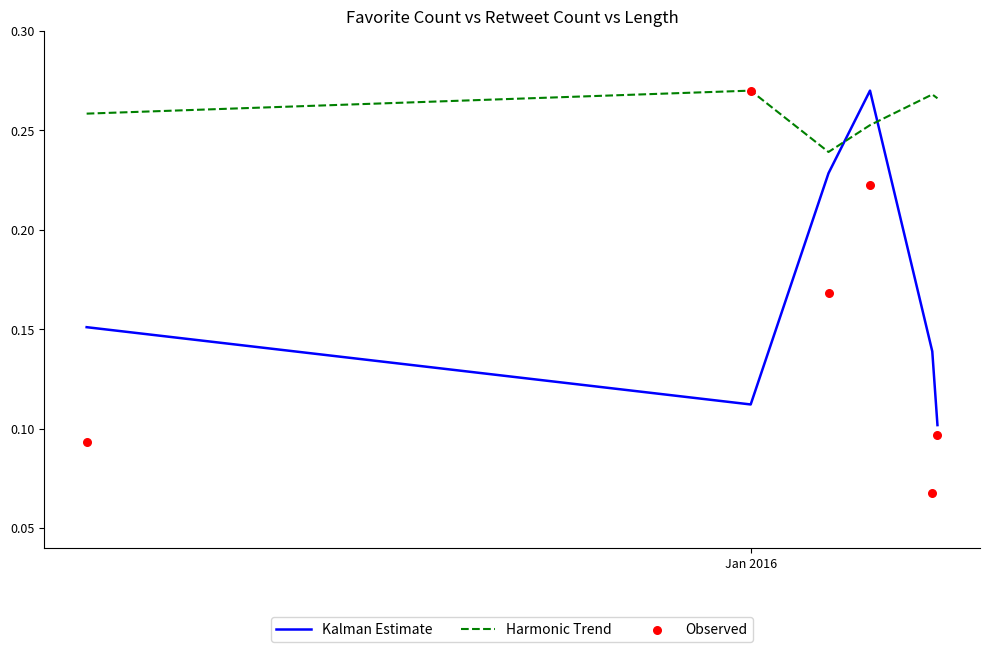

How many times do Kalman Estimate and Harmonic Trend cross each other?

2